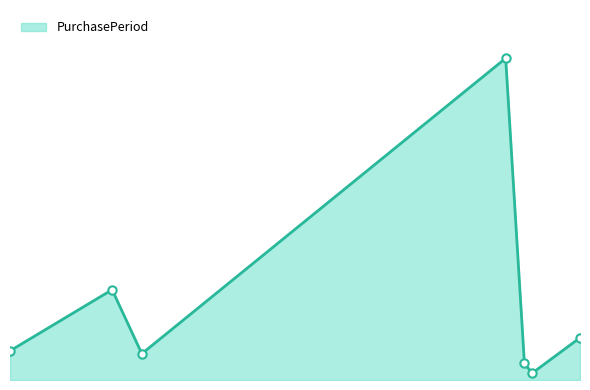

List the labels in order of value, largest first.

2017-08-15, 2015-12-15, 2017-12-08, 2015-07-10, 2016-01-30, 2017-09-13, 2017-09-25